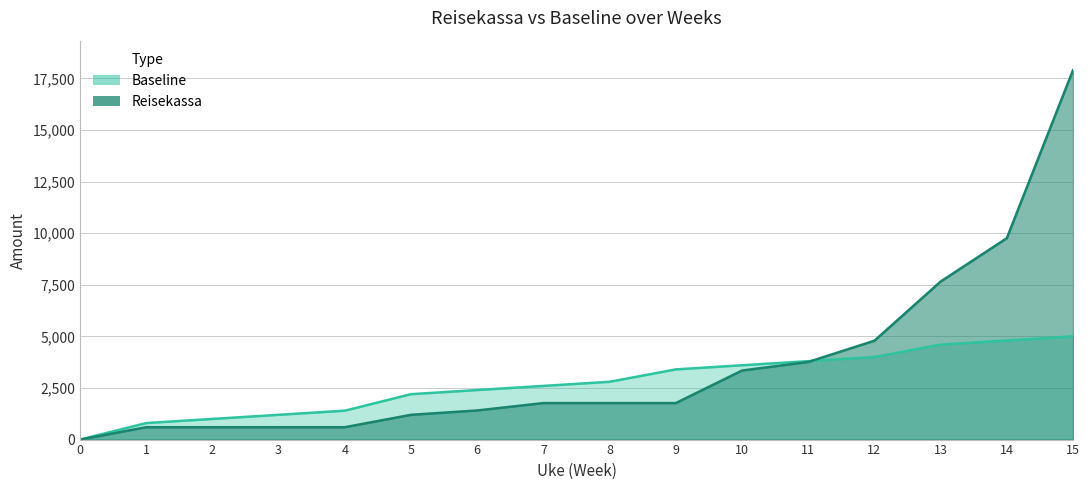

The value of Reisekassa at 10 is 1438. True or false?

False